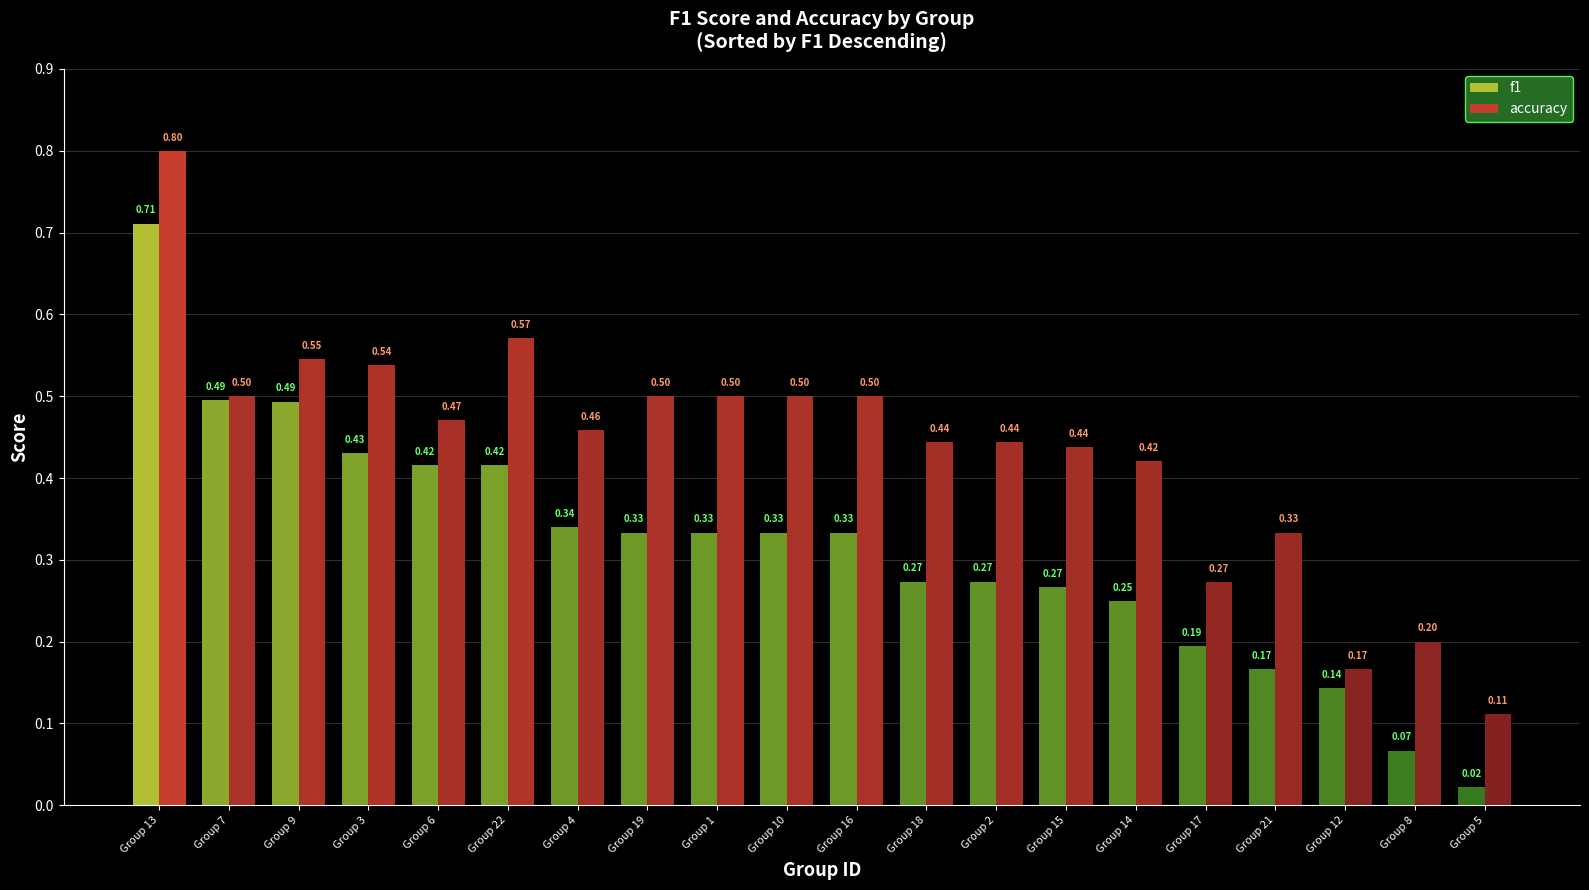

Rank the series by their average value, from lowest to highest.

f1, accuracy